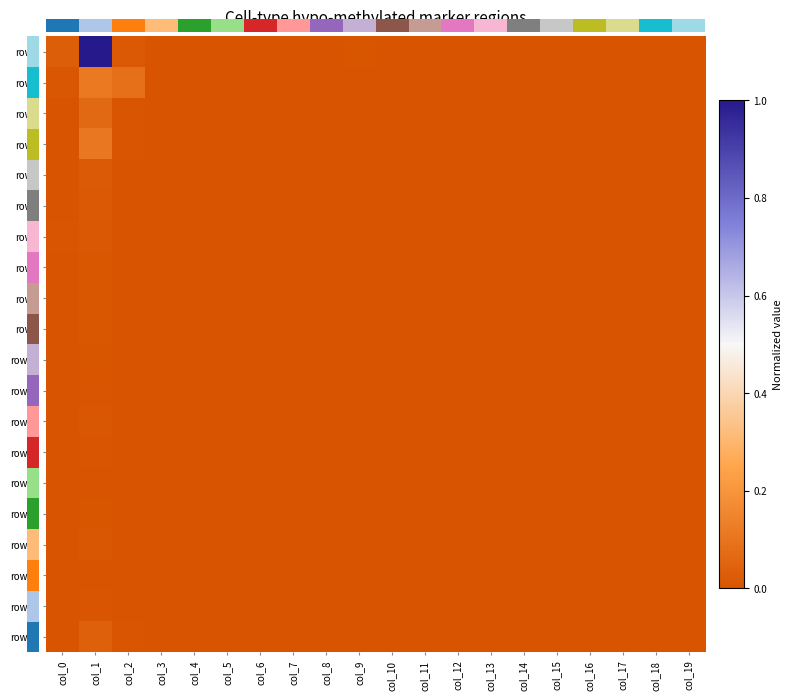

Which has a higher value, col_10 or col_12?

col_10